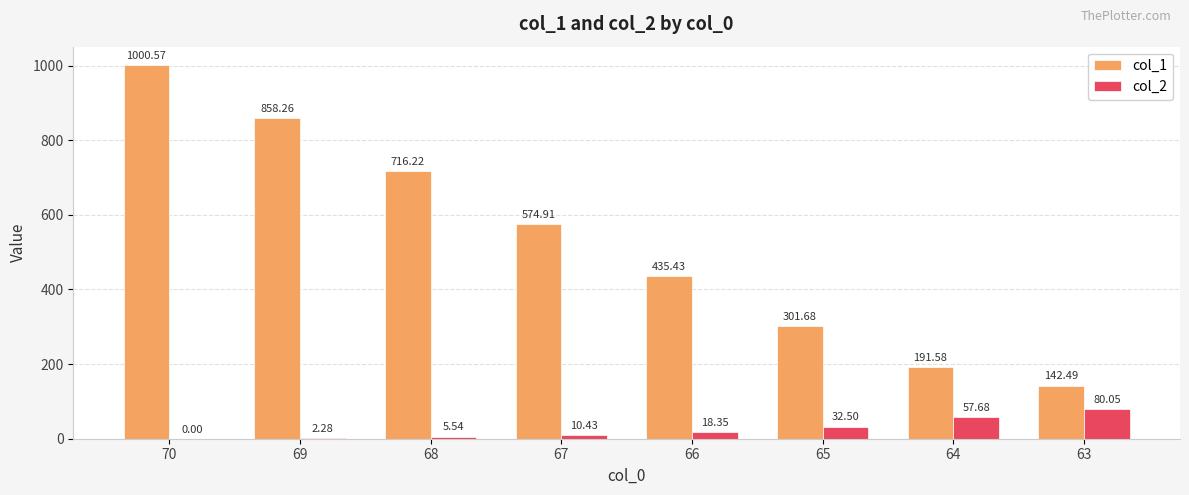

True or false: col_1 has a value of 191.6 at 64.

True